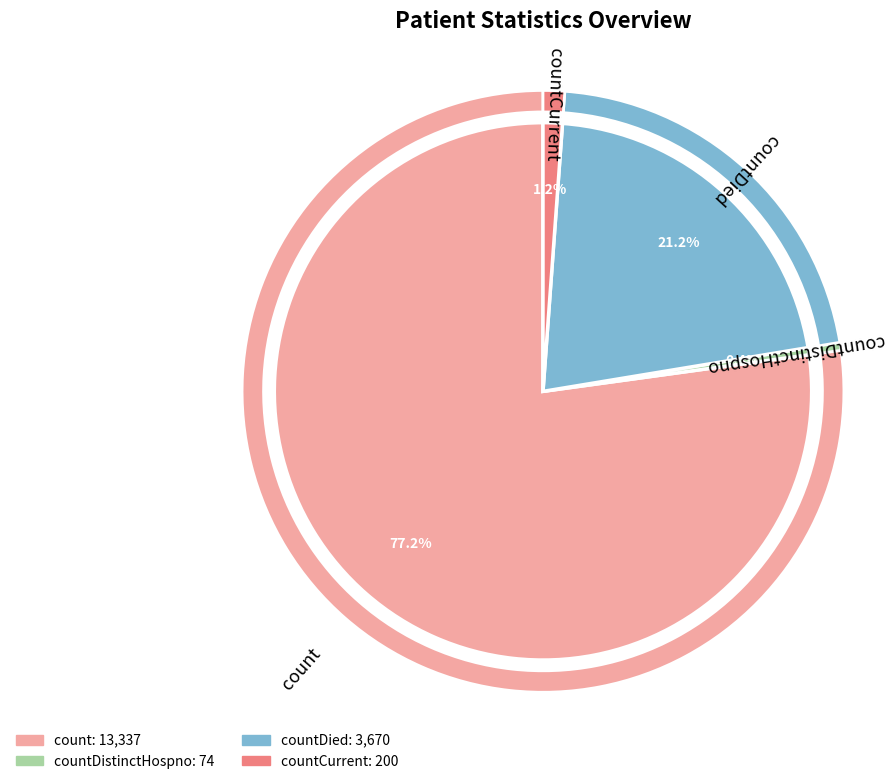

True or false: count accounts for 77% of the total.

True